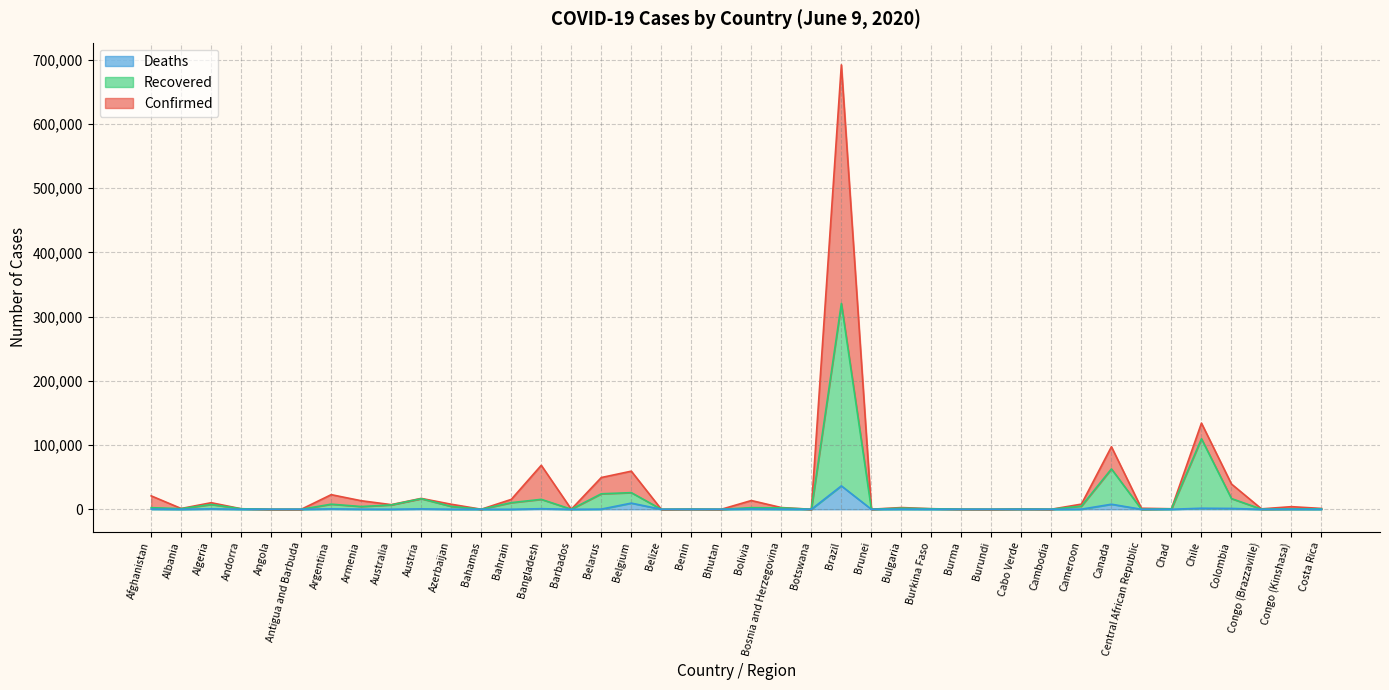

Does the chart have visible grid lines?

Yes